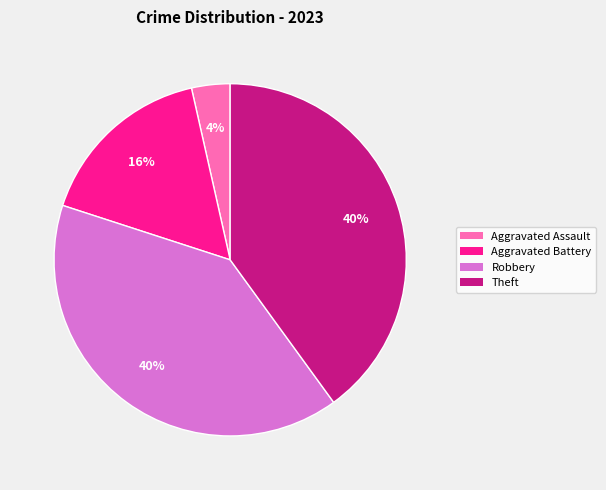

Does any single category account for the majority?

No